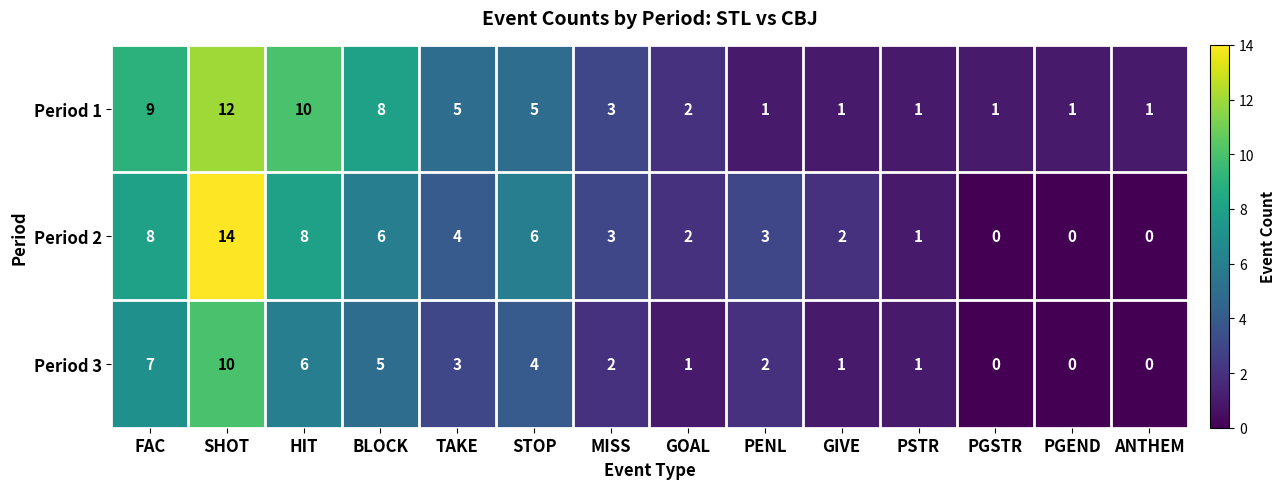

How many categories are shown in the chart?

14